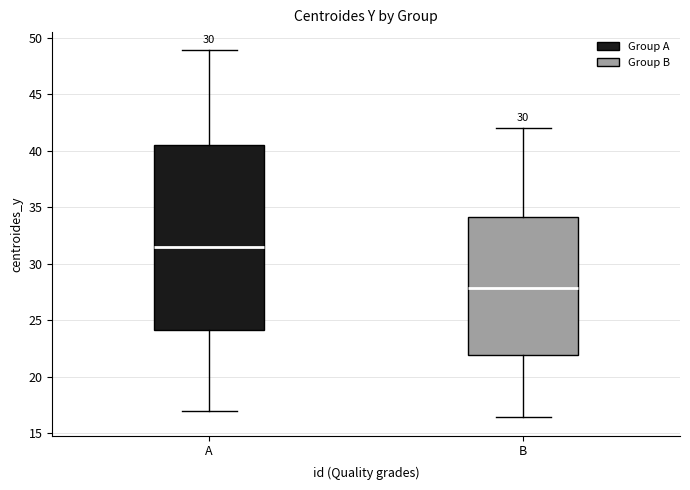

Where is the lower edge of the box for B on the y-axis? The values are not printed on the chart, so give them approximately, as read against the axis.

22.0